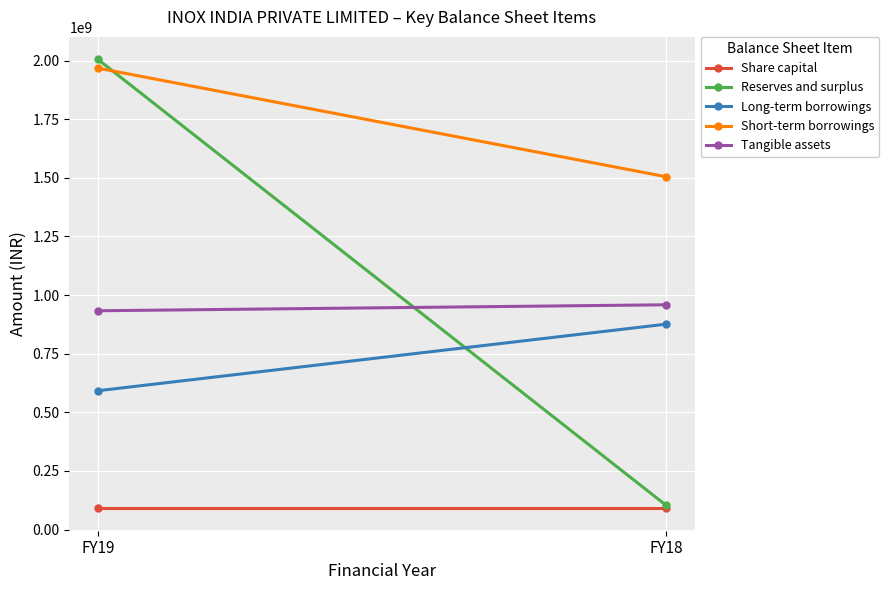

At FY18, list the series in order from largest to smallest.

Short-term borrowings, Tangible assets, Long-term borrowings, Reserves and surplus, Share capital